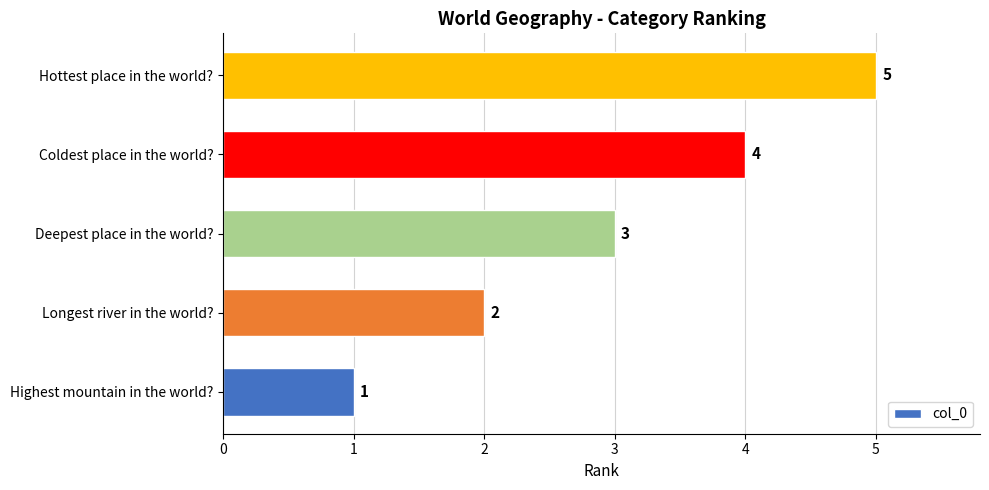

What is the greatest value displayed?

5